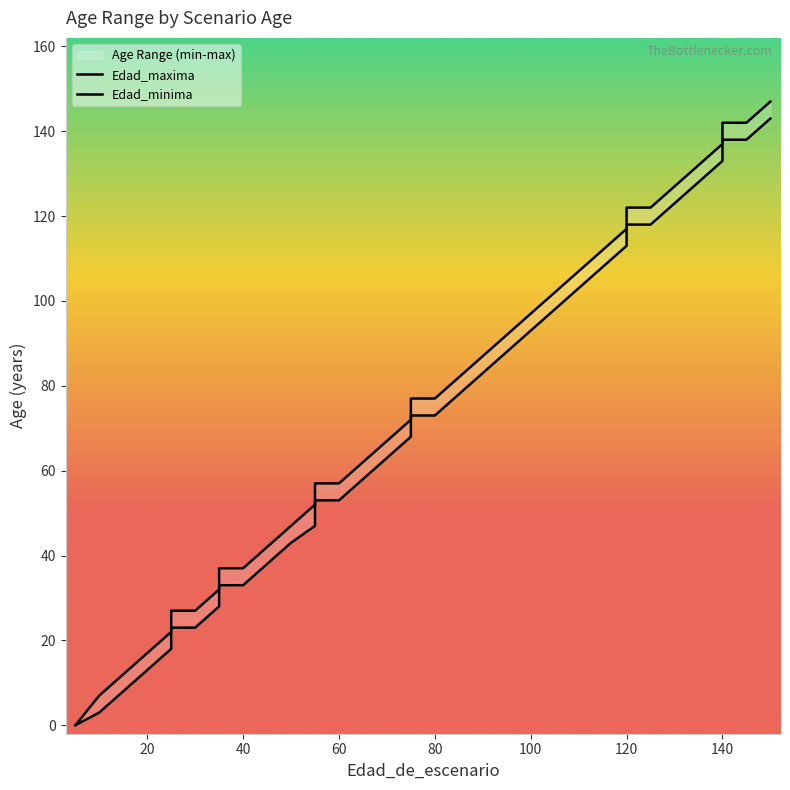

True or false: Edad_maxima has more than 0 interior local peaks.

False